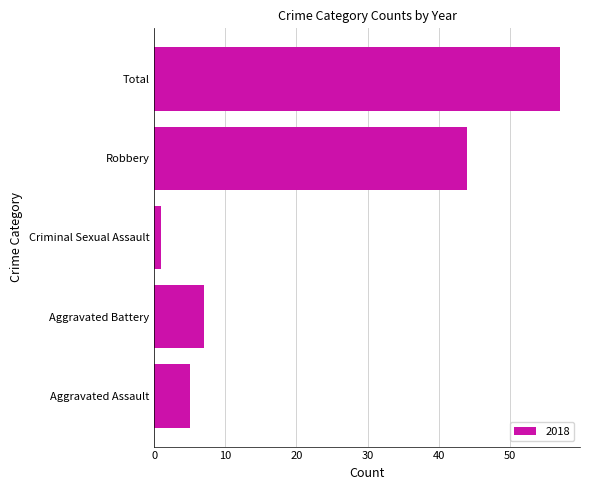

List the labels in order of value, smallest first.

Criminal Sexual Assault, Aggravated Assault, Aggravated Battery, Robbery, Total